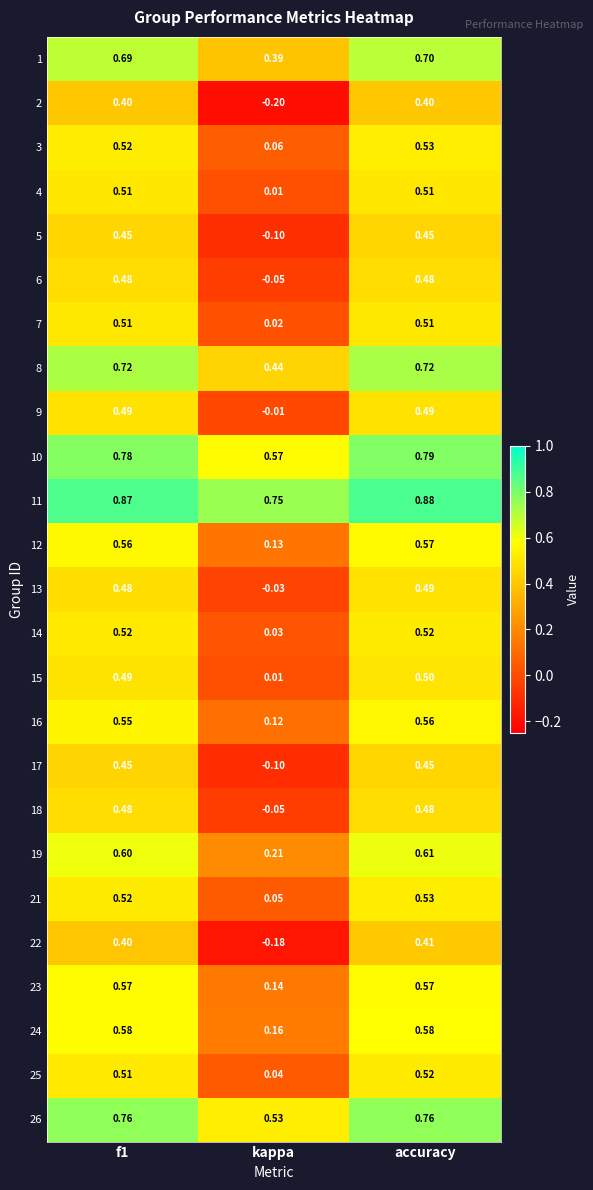

Which series changed the most between f1 and kappa?

2